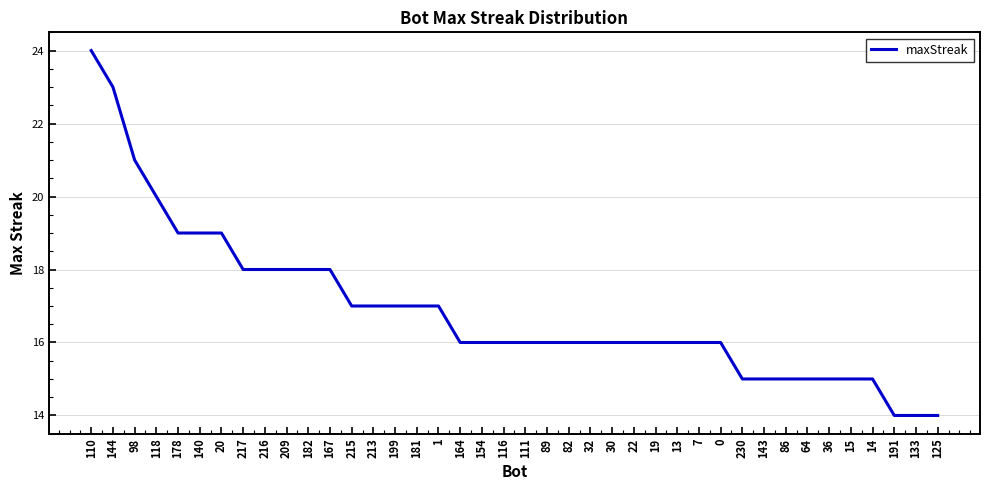

What is the difference between the maximum and minimum values?

10